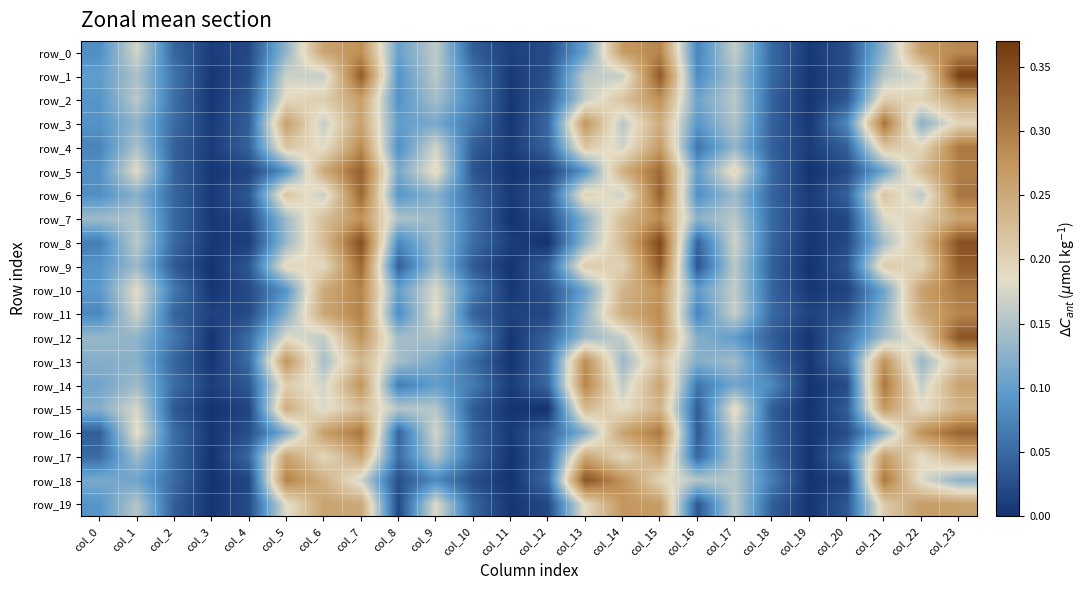

True or false: row_12 has a value of 0.3 at col_15.

True